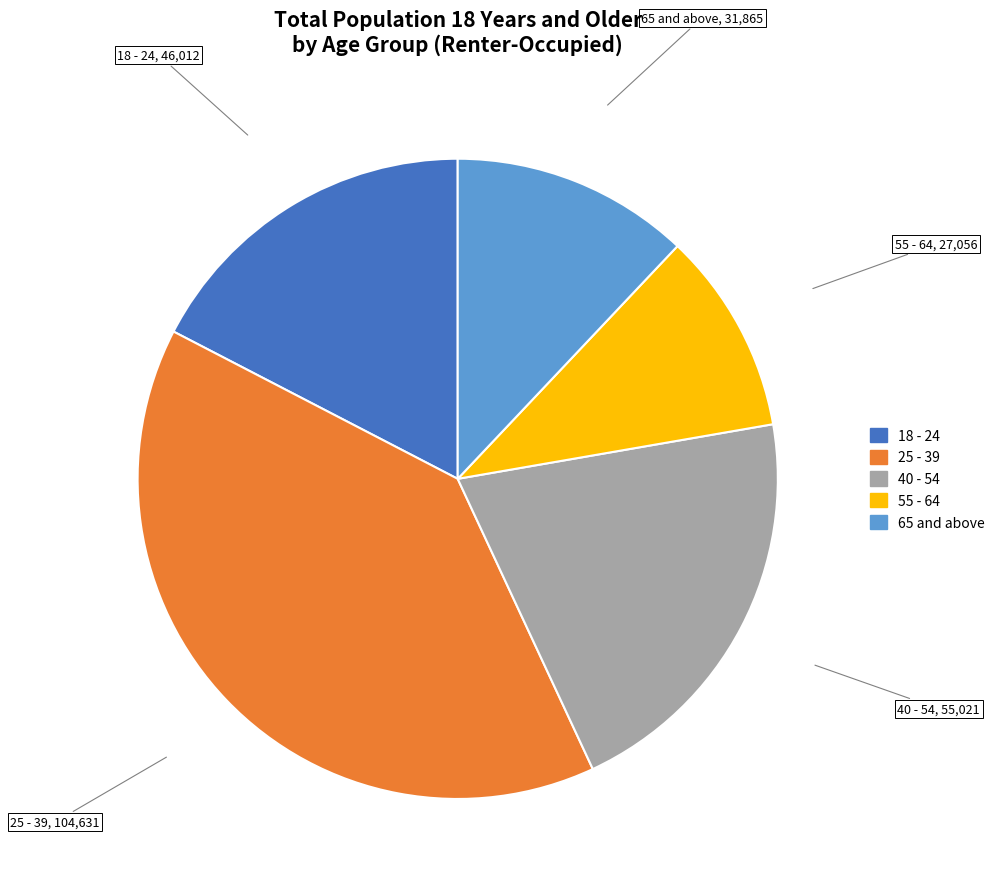

Does 18 - 24 represent more than half of the total?

No